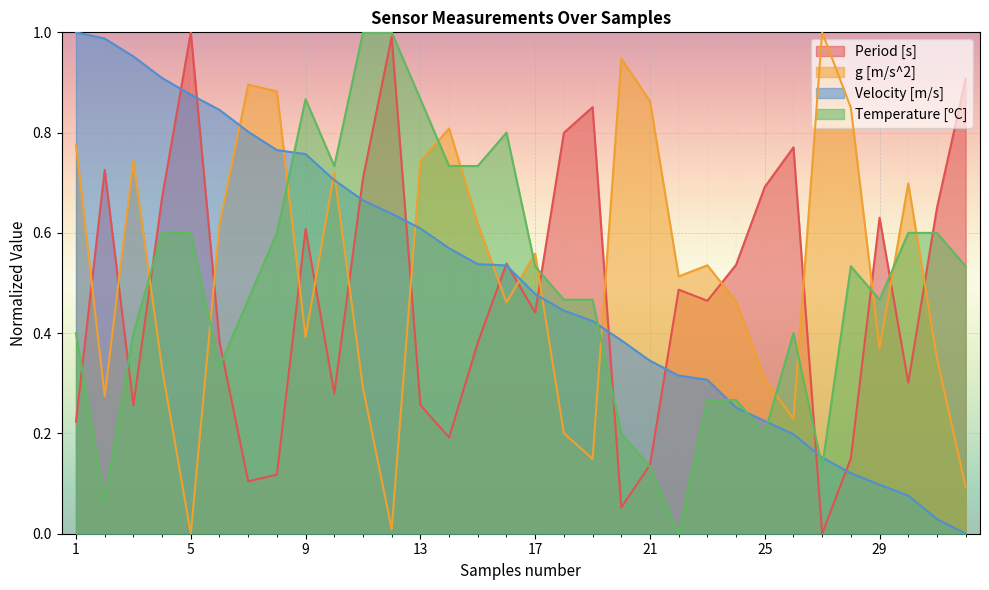

Rank the categories by Period [s] value from highest to lowest.

5, 12, 32, 19, 18, 26, 2, 11, 25, 4, 31, 29, 9, 16, 24, 22, 23, 17, 6, 15, 30, 10, 13, 3, 1, 14, 28, 21, 8, 7, 20, 27